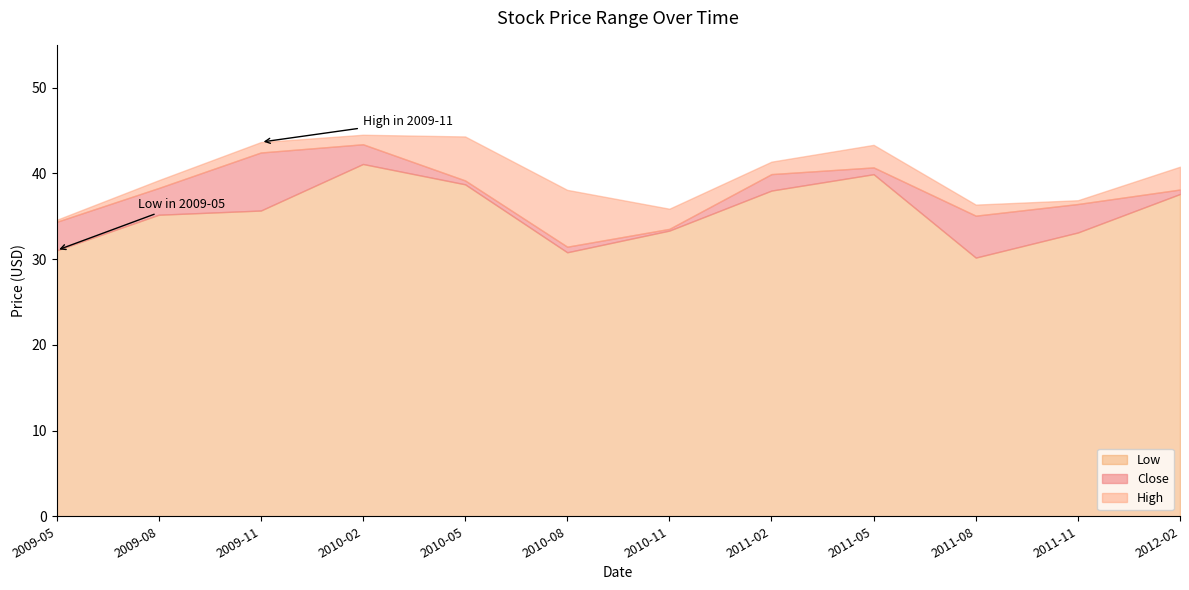

True or false: High has a value of 61.5 at 2011-02.

False